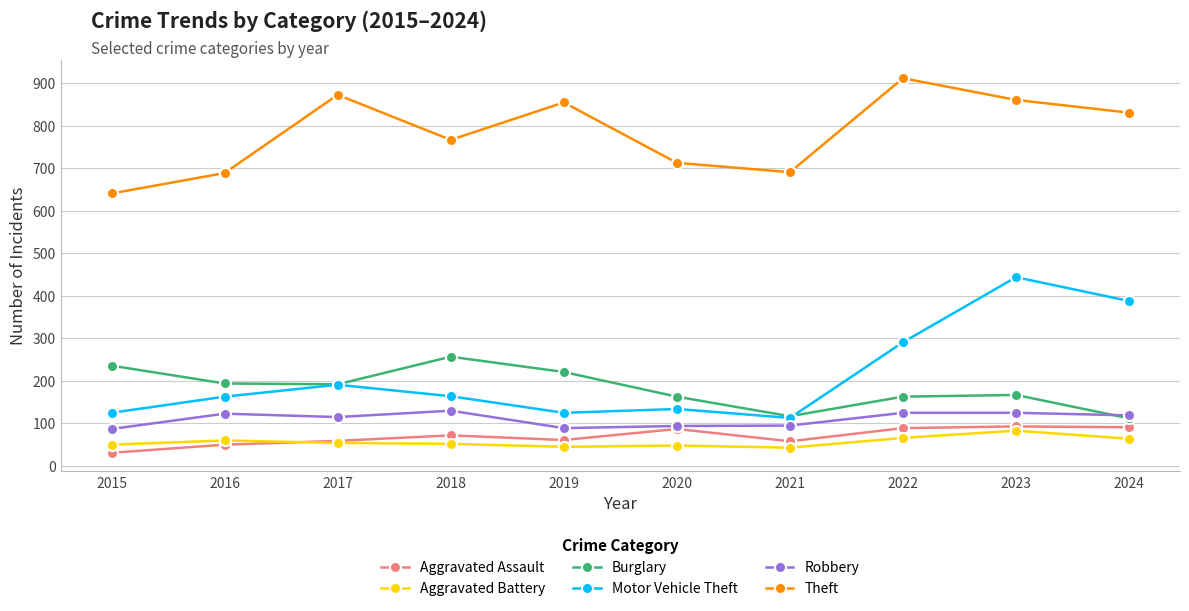

True or false: Aggravated Battery and Motor Vehicle Theft intersect in this chart.

False